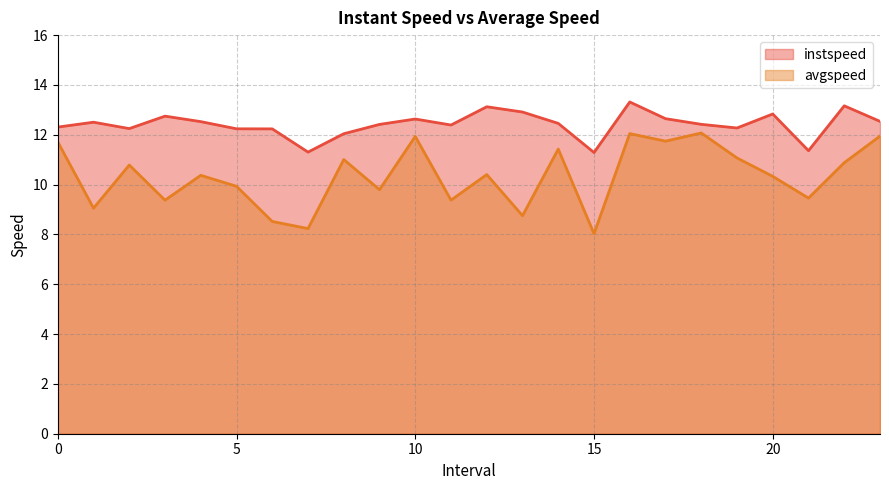

At which category does instspeed reach its first local peak?

1.0